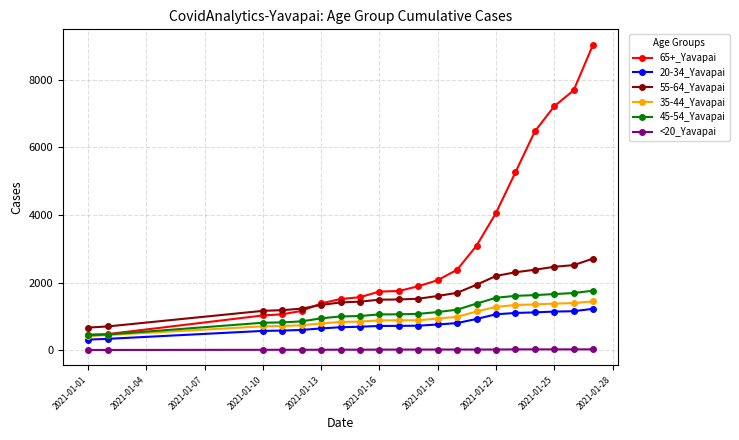

Is this an area chart (filled region under the line)?

No